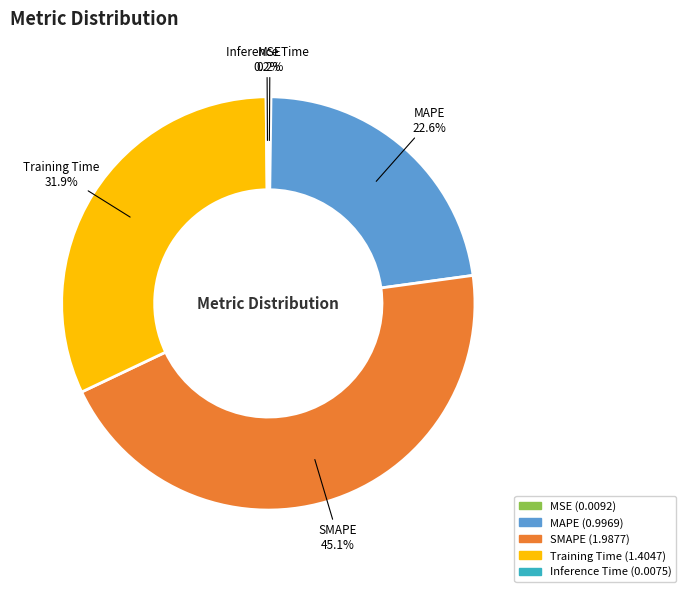

To the nearest percent, what is the average slice percentage?

20%